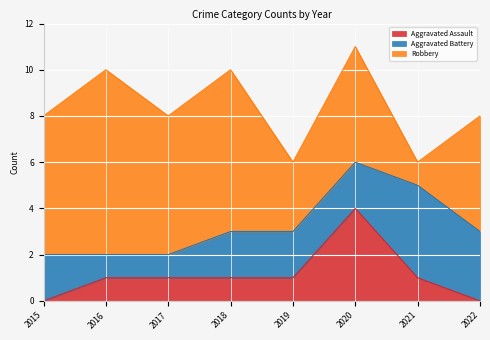

Which series ends up on top after the final intersection of Robbery and Aggravated Battery?

Robbery